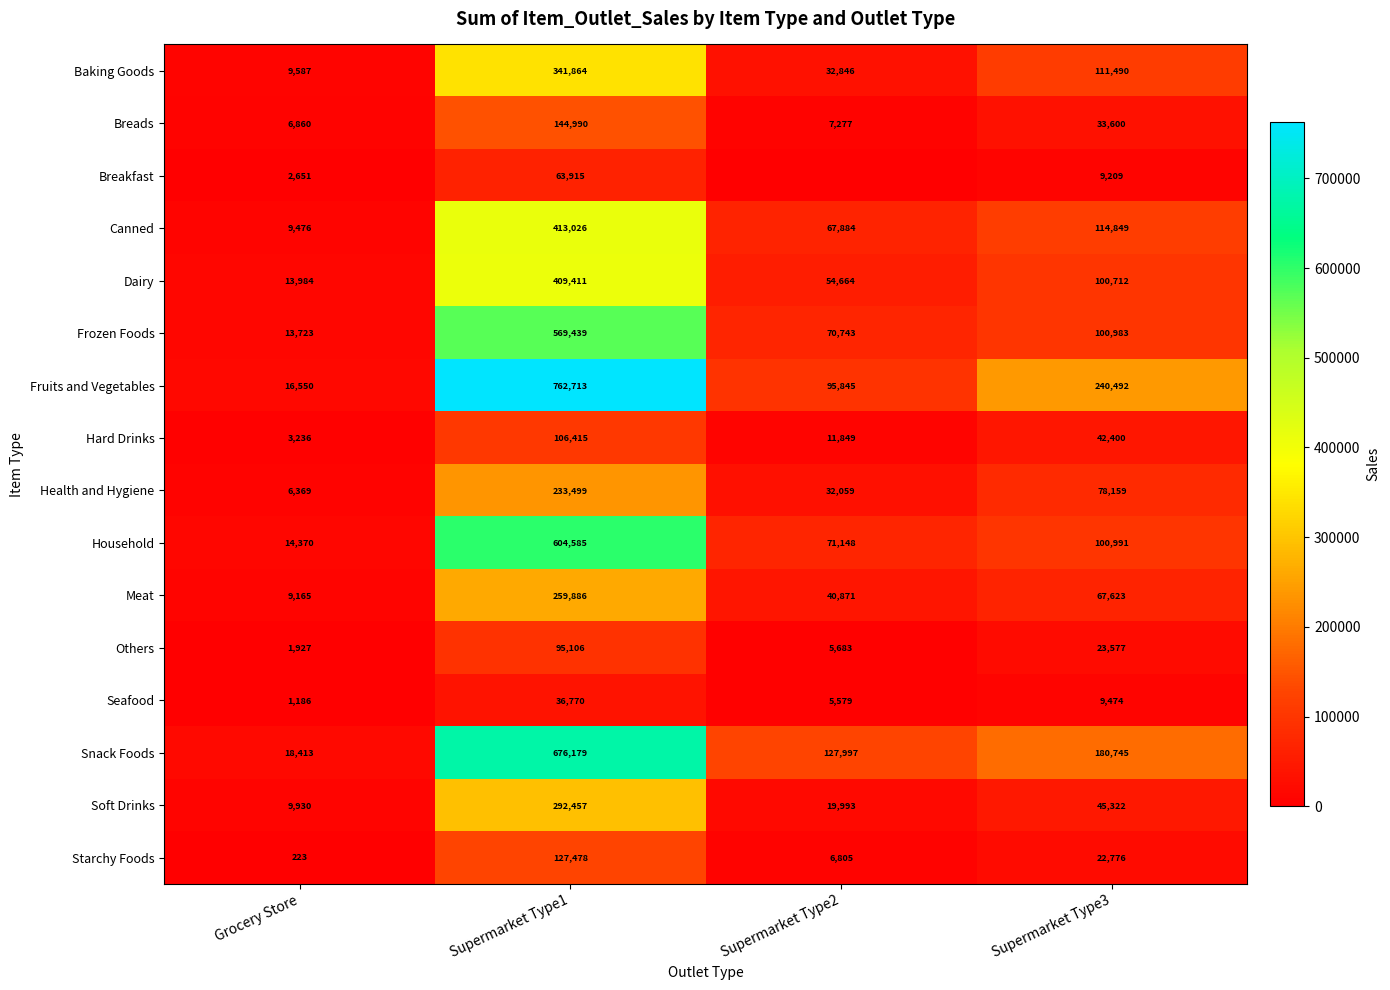

The Household series shows 218313.5 at Supermarket Type1. True or false?

False